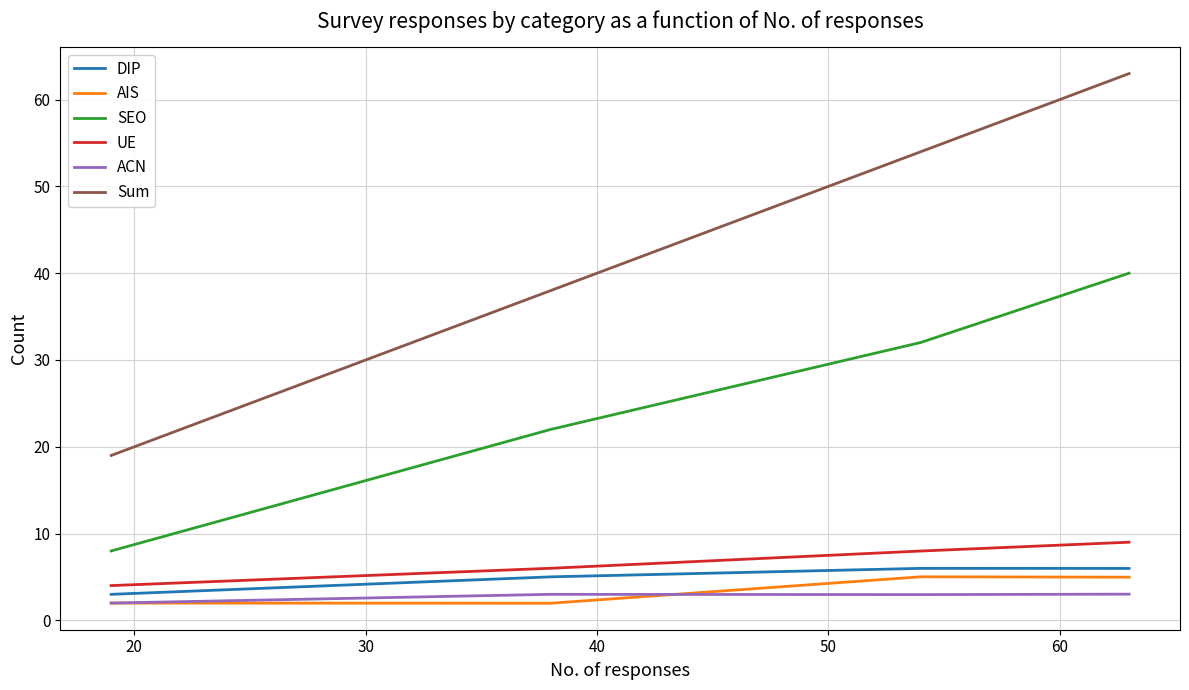

List the series in order of their peak value, lowest first.

ACN, AIS, DIP, UE, SEO, Sum